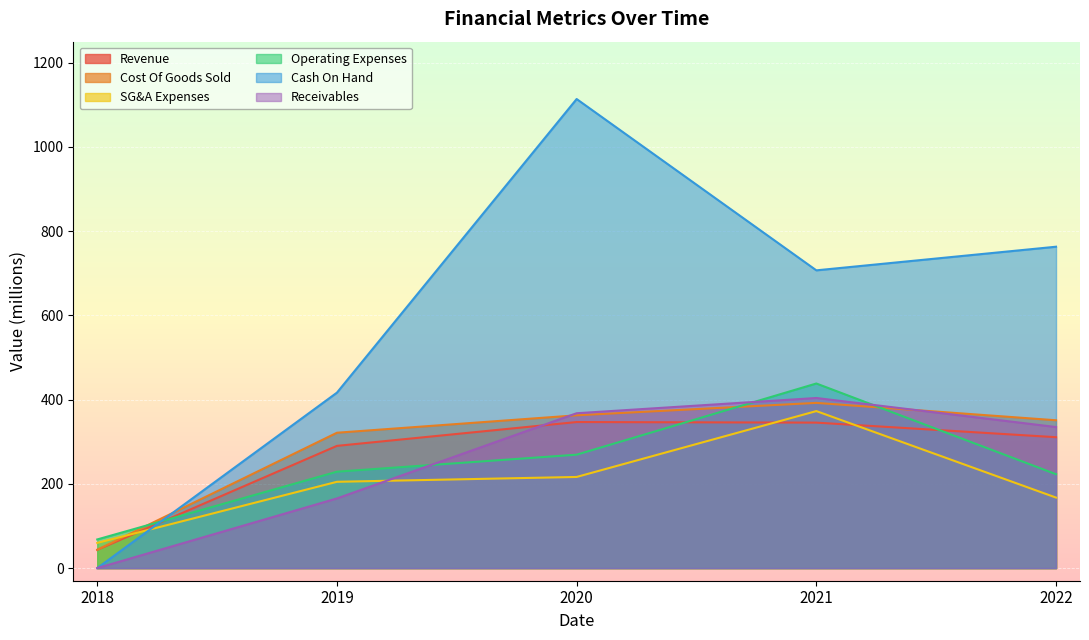

Is the value of Receivables at 2022 greater than the value of SG&A Expenses at 2021?

No